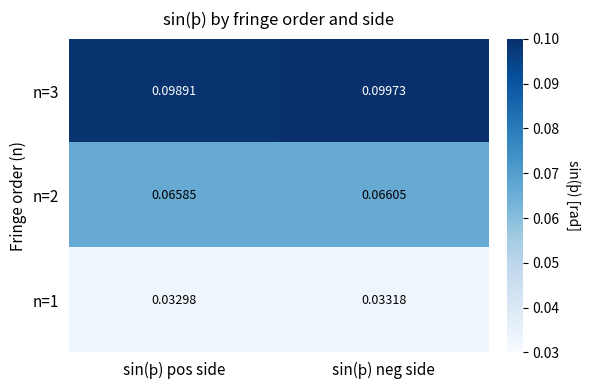

Rank the series by their maximum value, from lowest to highest.

n=1, n=2, n=3